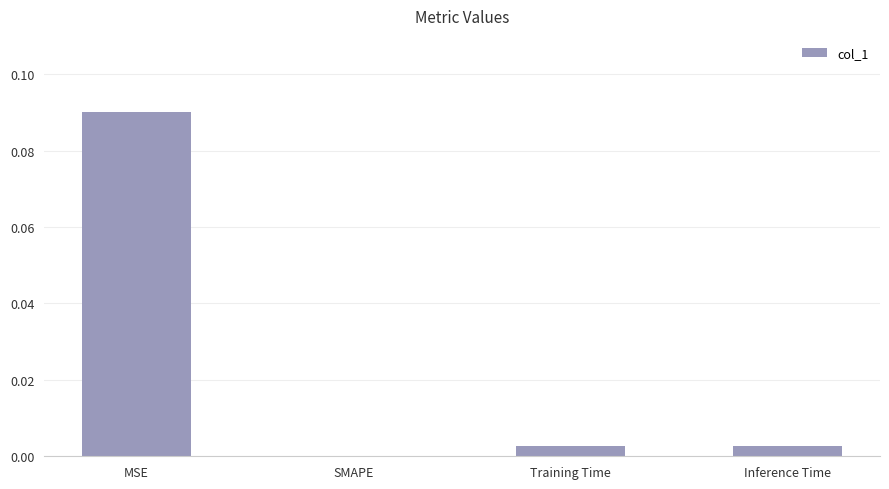

Which label corresponds to the largest value in the chart?

MSE